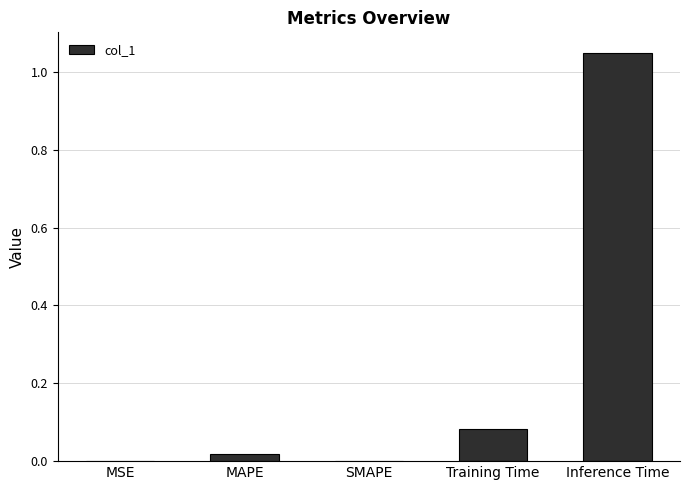

Which has a higher value, MSE or Inference Time?

Inference Time